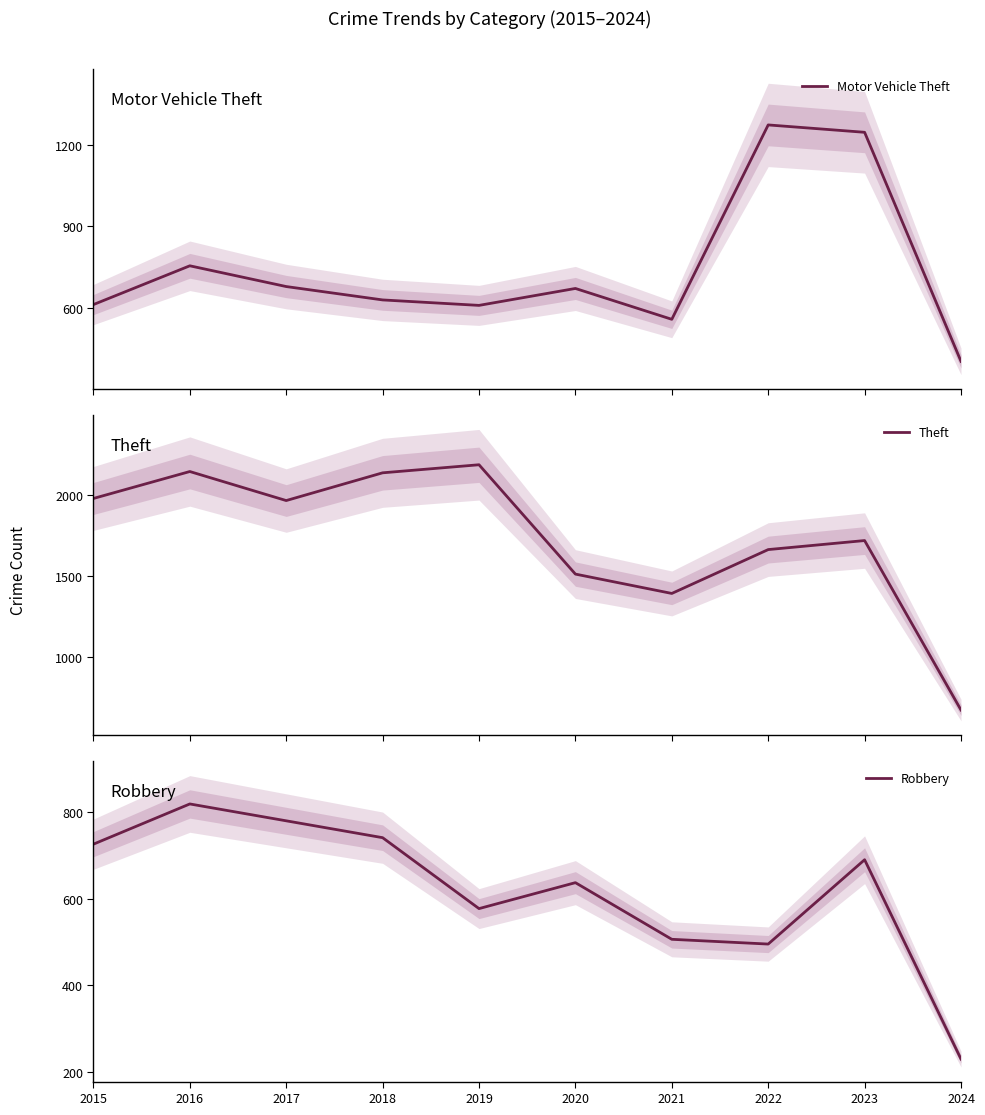

Is it true that Theft equals 735 at 2023?

False